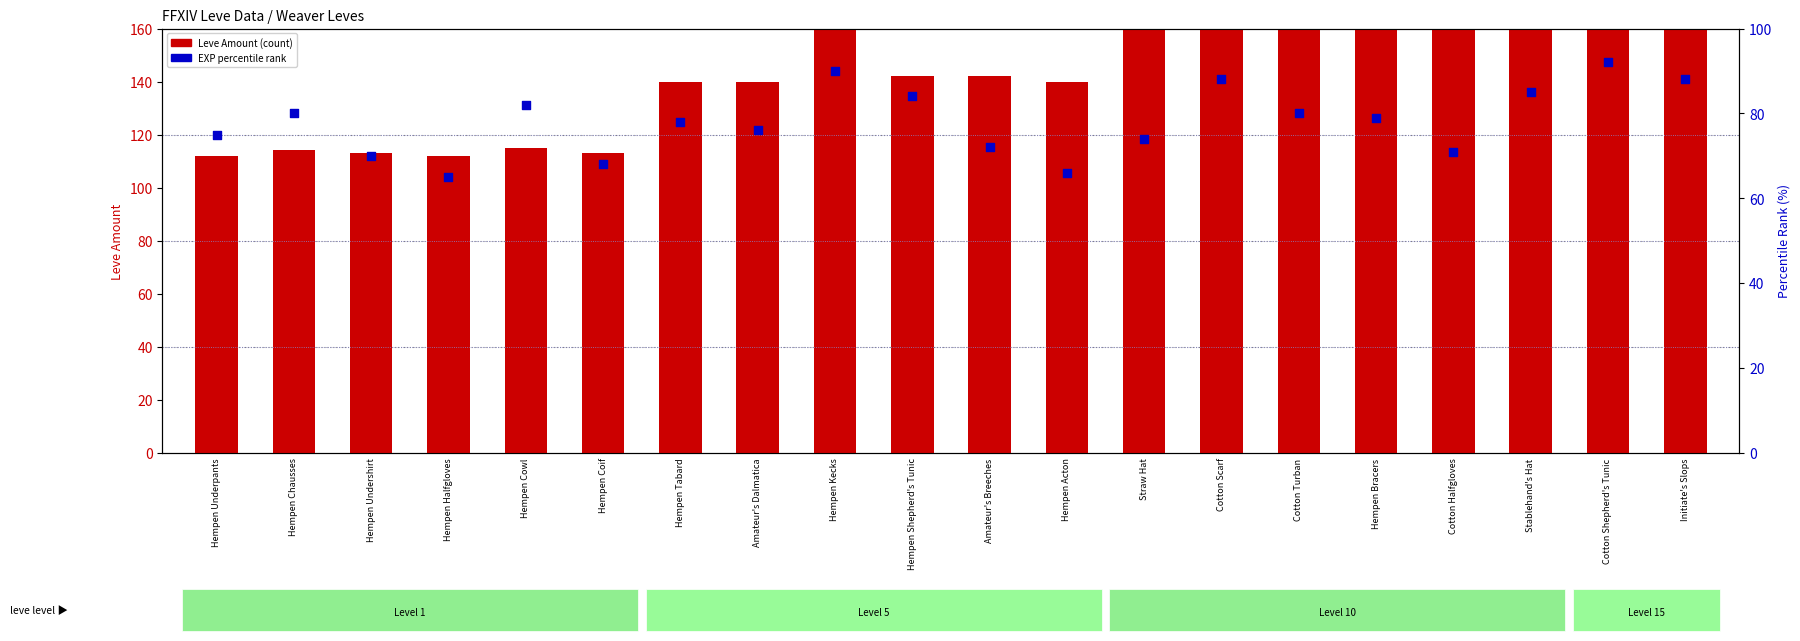

Which series reaches the minimum Y coordinate?

Leve EXP rank